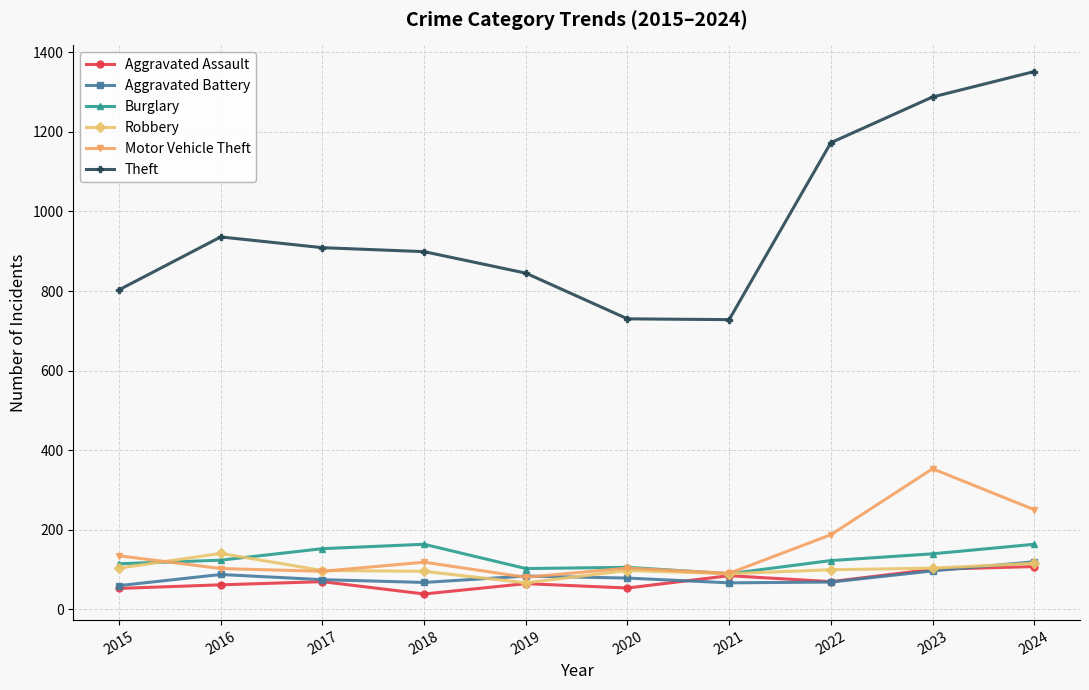

How many values in the Burglary series are below 123?

5